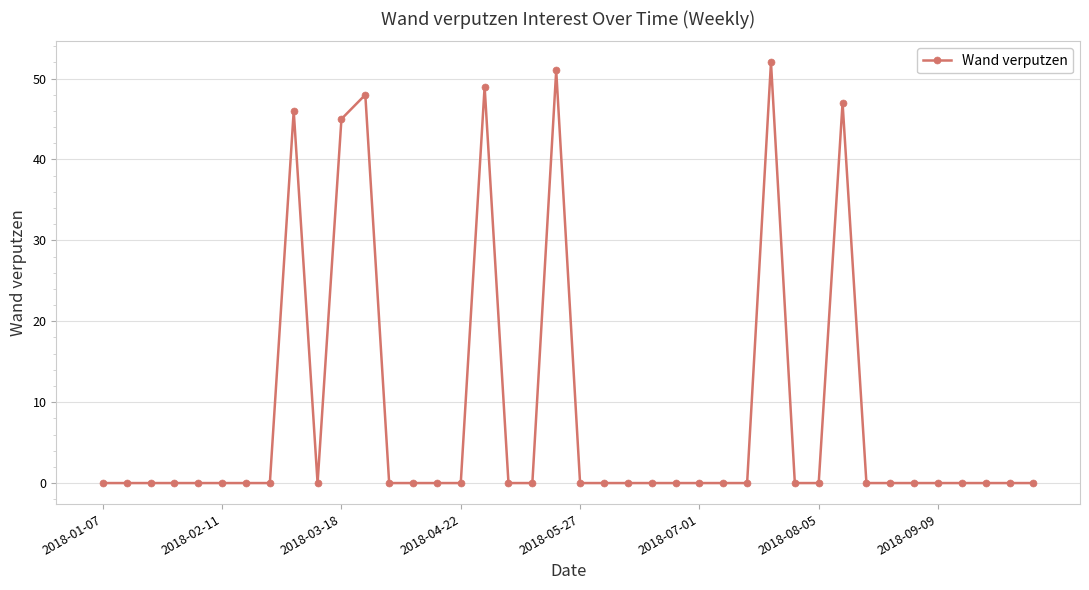

How many lines are shown in the chart?

1